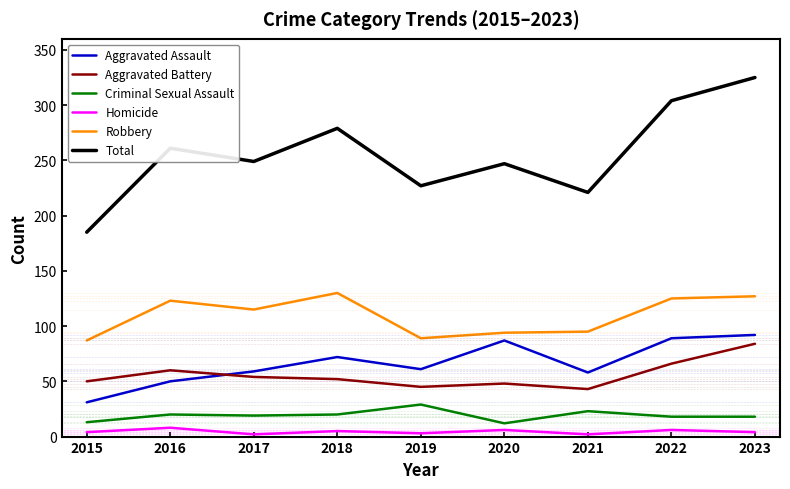

True or false: Robbery and Criminal Sexual Assault cross at least once.

False